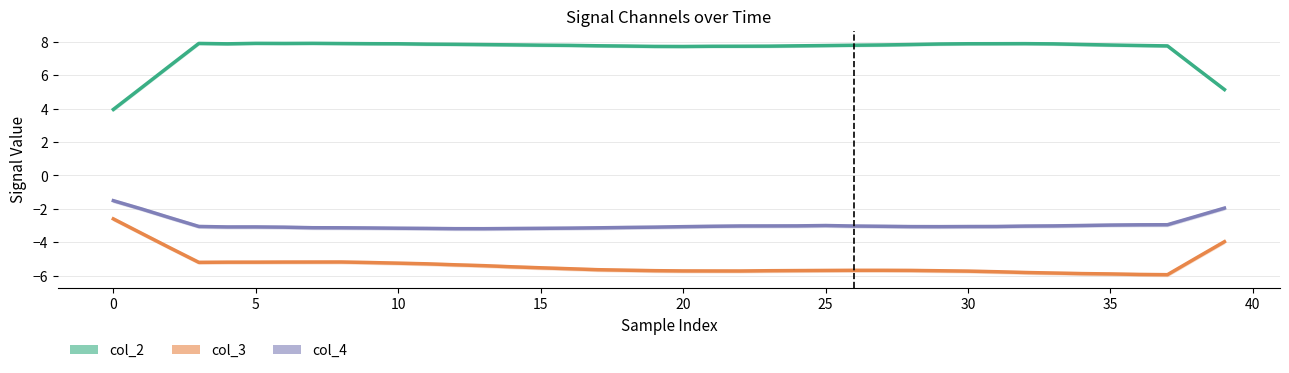

Is the value of col_4 at 37 greater than the value of col_2 at 39?

No